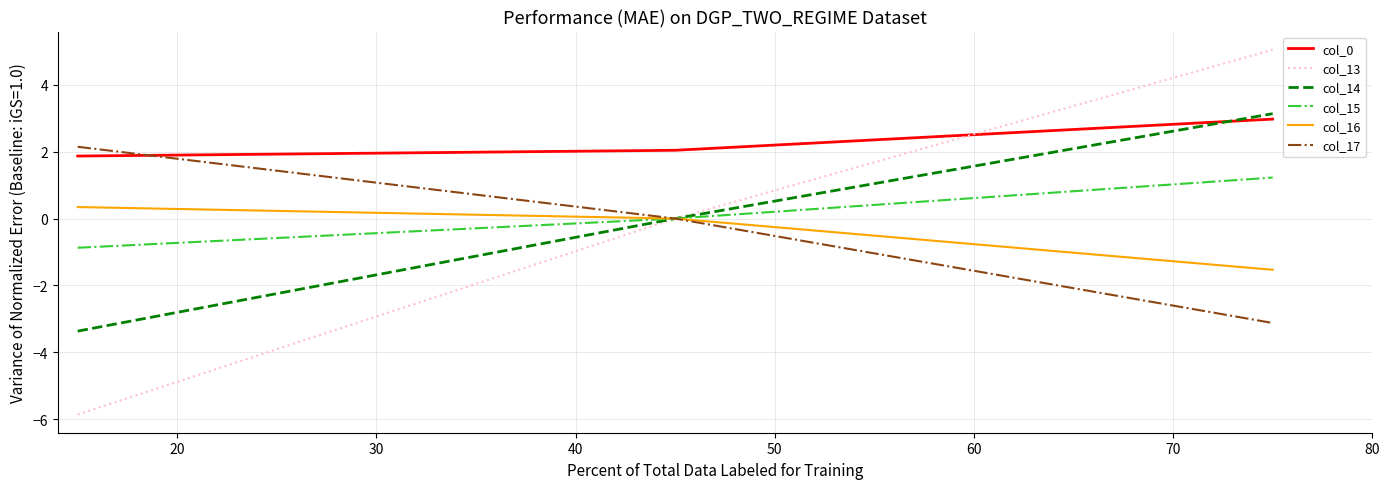

What is the minimum value shown in the chart?

-5.9